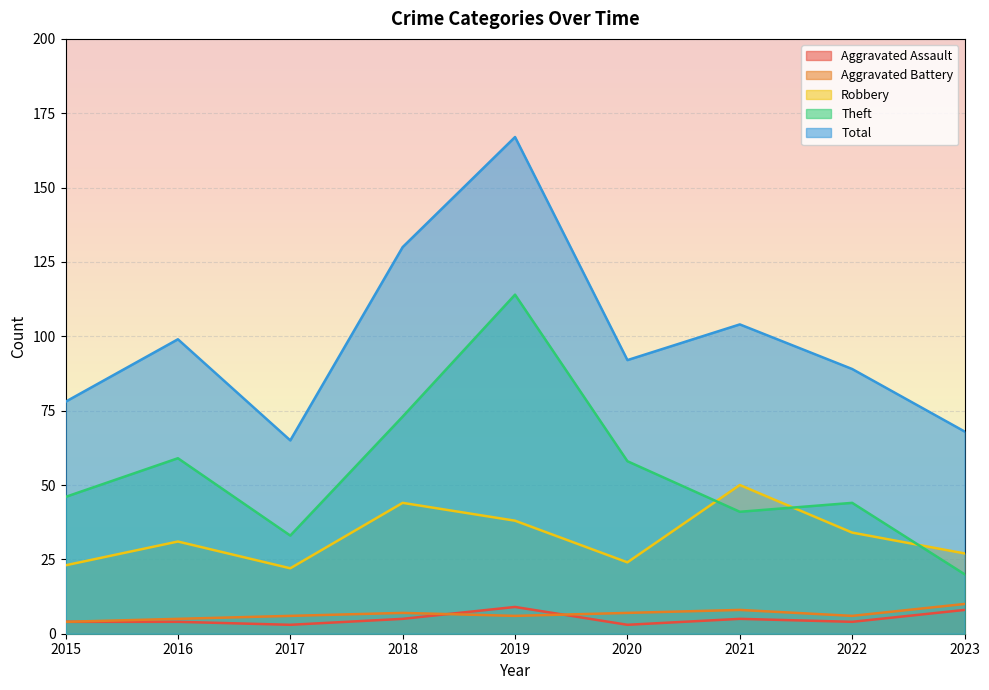

True or false: Aggravated Assault and Theft cross at least once.

False